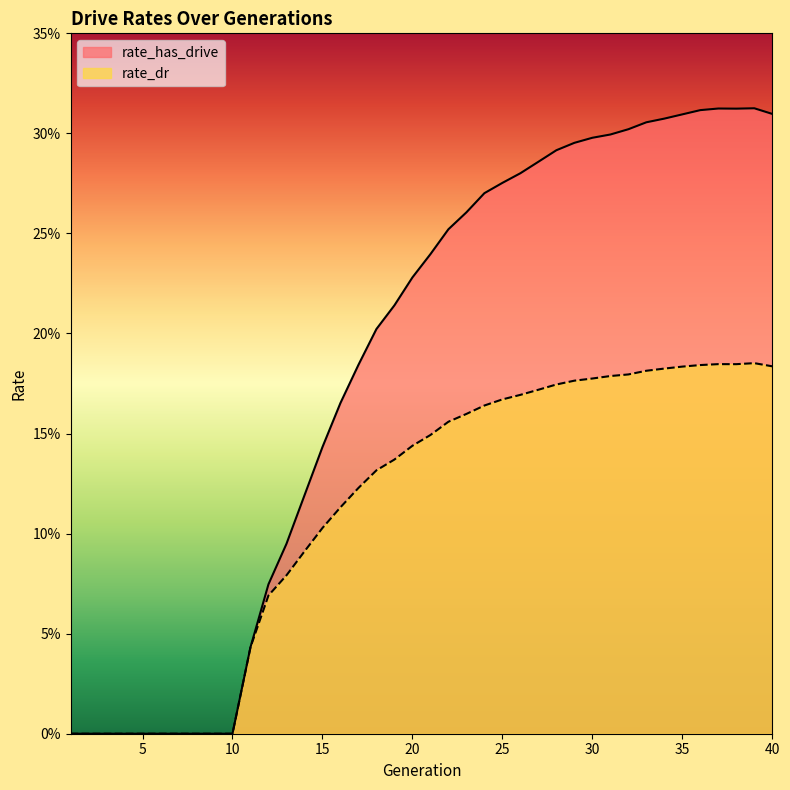

Reading left to right, what are all the values shown in this chart?

rate_has_drive: 0.0	0.0	0.0	0.0	0.0	0.0	0.0	0.0	0.0	0.0	0.0	0.1	0.1	0.1	0.1	0.2	0.2	0.2	0.2	0.2	0.2	0.3	0.3	0.3	0.3	0.3	0.3	0.3	0.3	0.3	0.3	0.3	0.3	0.3	0.3	0.3	0.3	0.3	0.3	0.3
rate_dr: 0.0	0.0	0.0	0.0	0.0	0.0	0.0	0.0	0.0	0.0	0.0	0.1	0.1	0.1	0.1	0.1	0.1	0.1	0.1	0.1	0.1	0.2	0.2	0.2	0.2	0.2	0.2	0.2	0.2	0.2	0.2	0.2	0.2	0.2	0.2	0.2	0.2	0.2	0.2	0.2